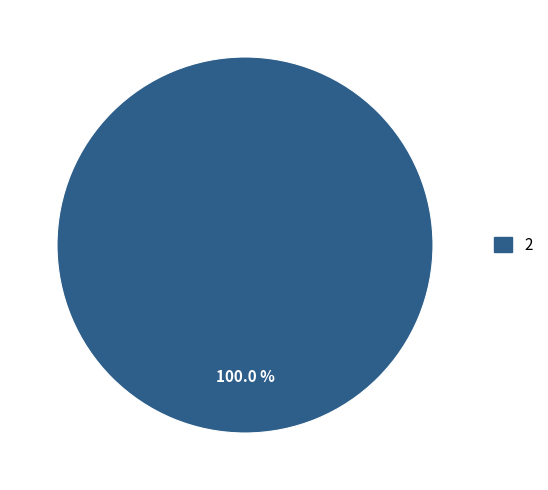

Is there any slice that represents more than half of the pie?

Yes